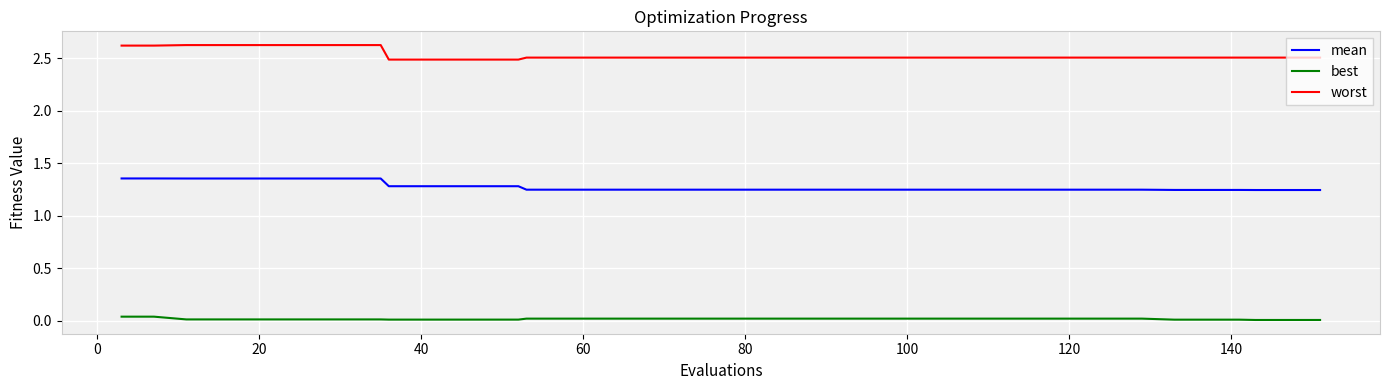

Which series has the widest spread of values?

worst